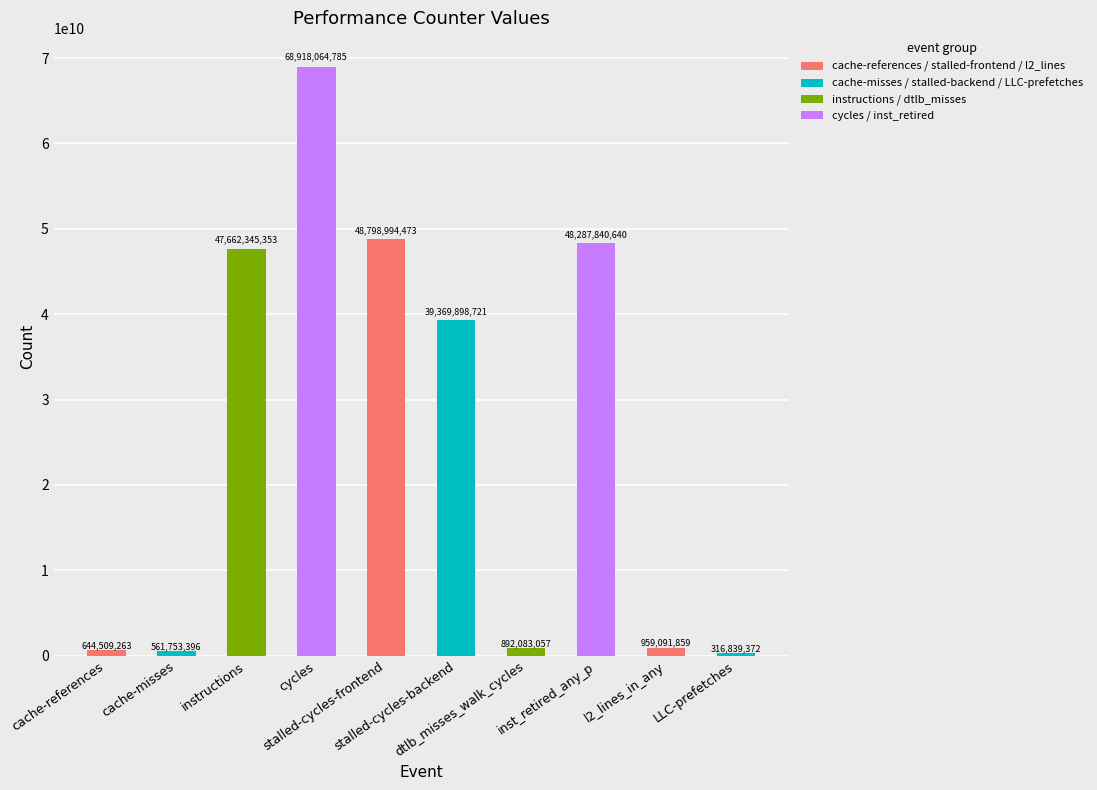

What is the minimum value shown in the chart?

316839372